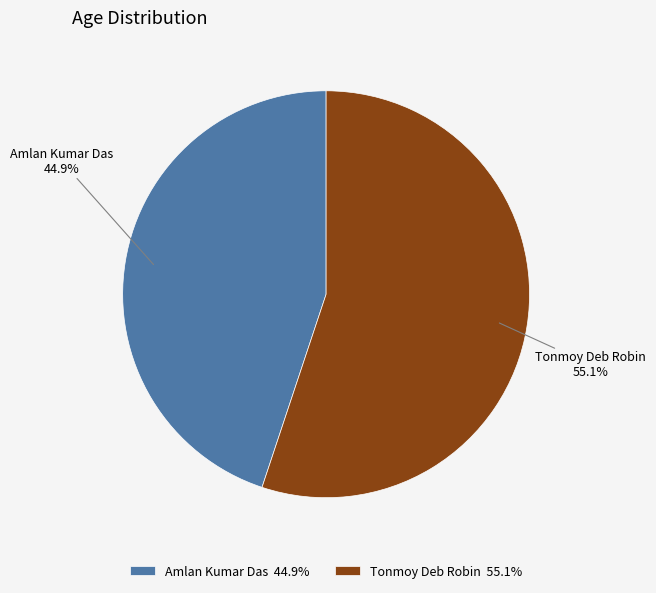

Is there a majority slice in this chart?

Yes